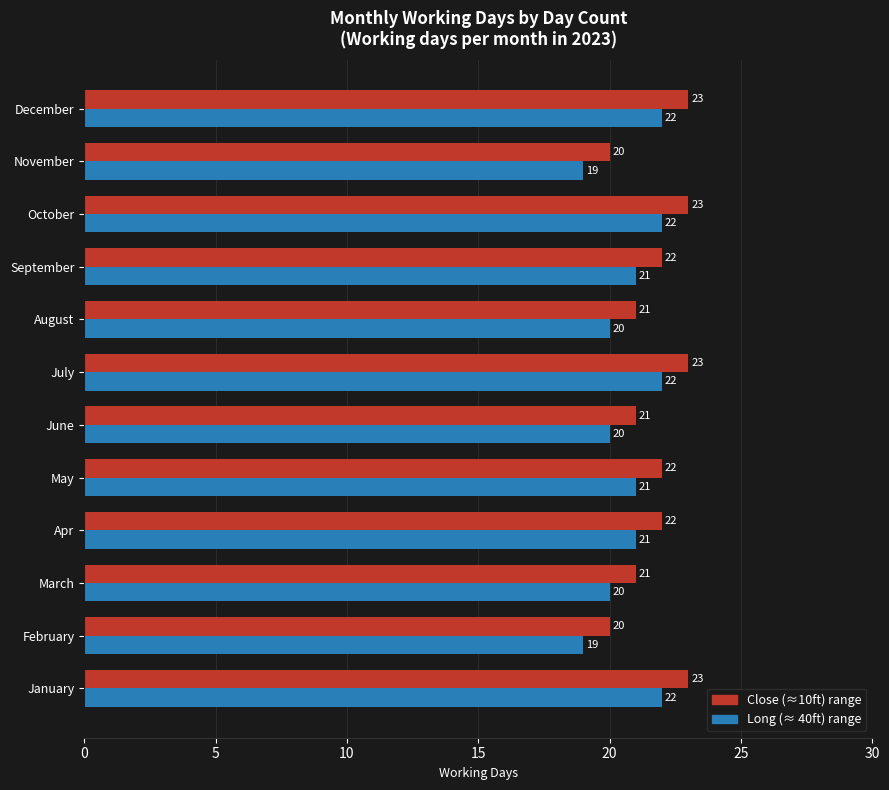

What is the difference between the second highest and second lowest values in the Close (≈10ft) range series?

3